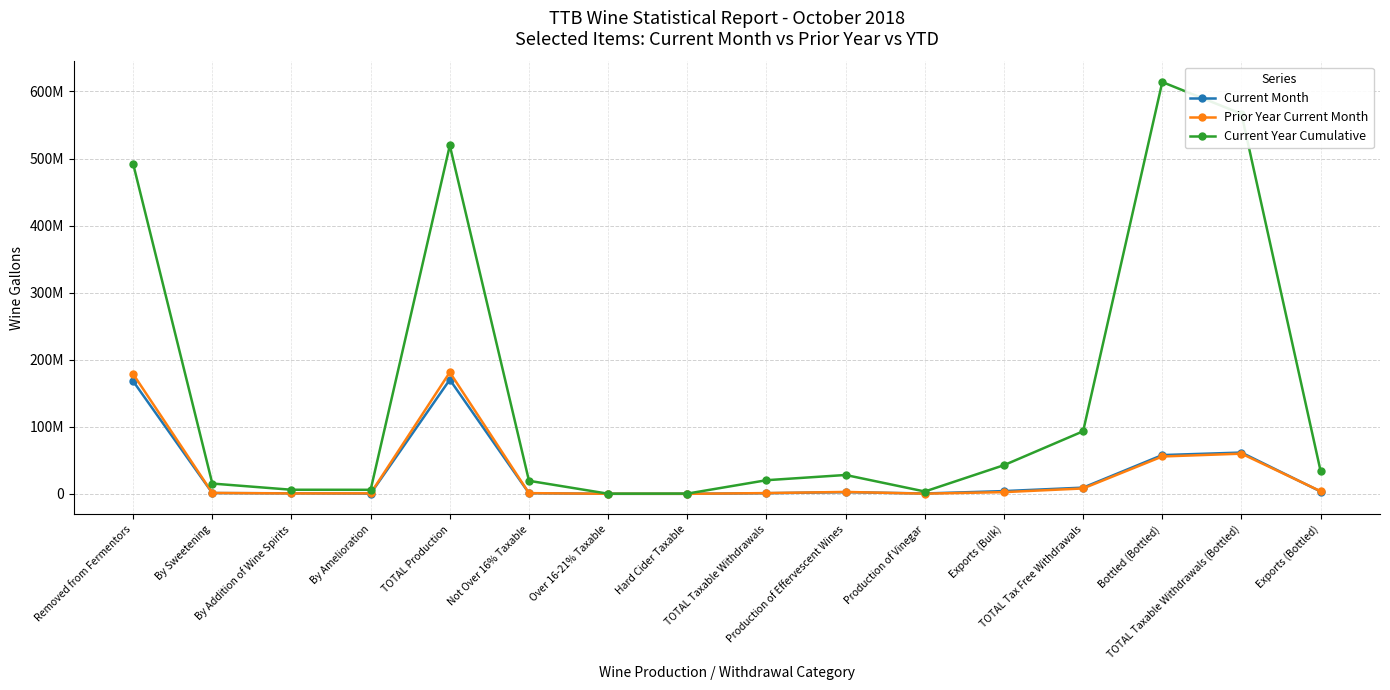

The value of Prior Year Current Month at By Amelioration is 269971. True or false?

False